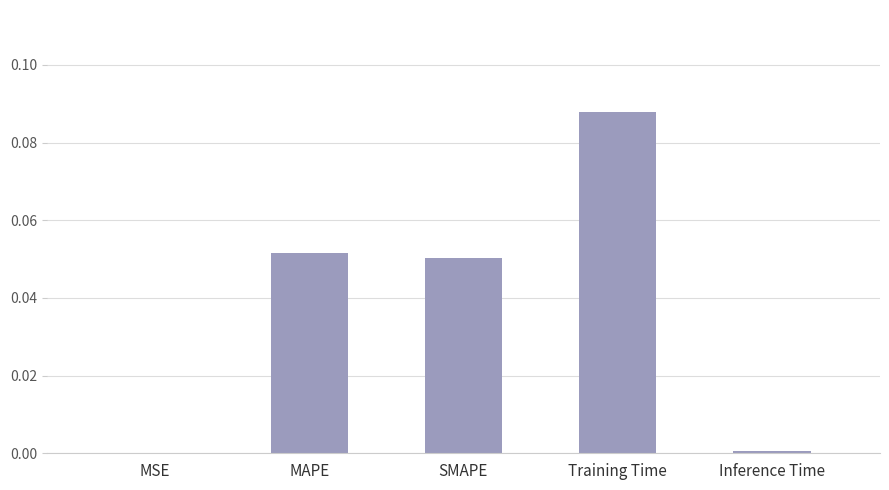

Which has a higher value, Training Time or MSE?

Training Time